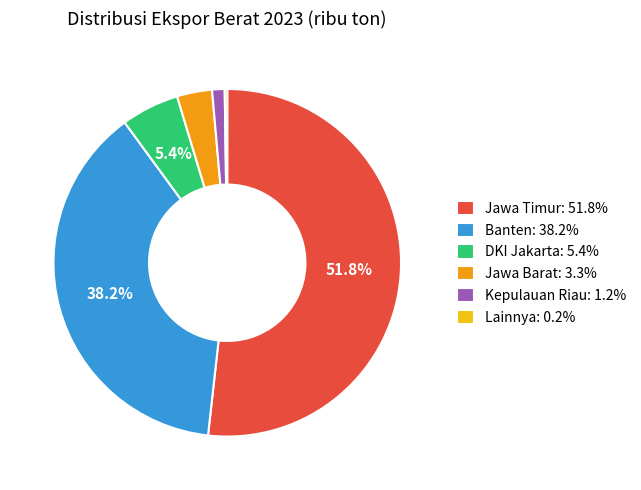

What percentage is NOT represented by Banten: 38.2%?

61.8%